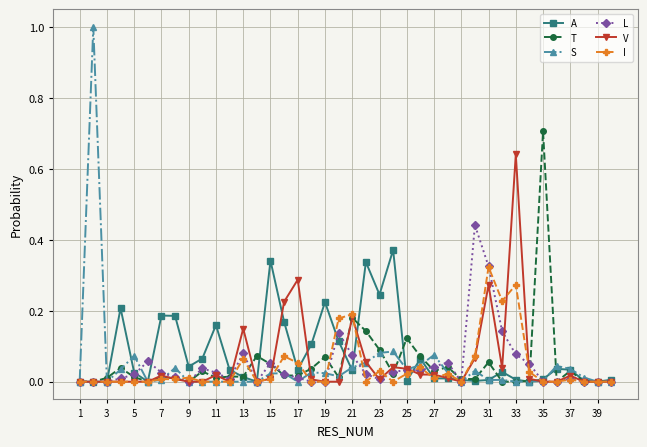

True or false: A has more than 2 points higher than both neighbors.

True